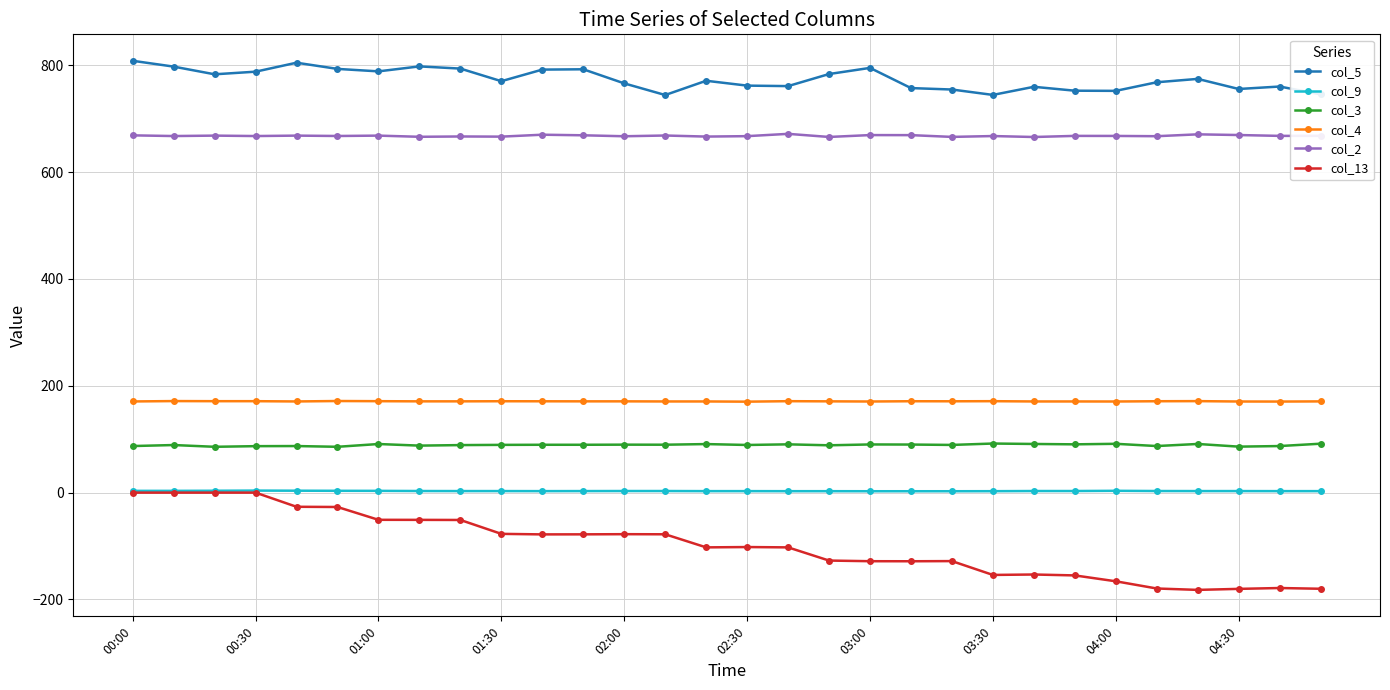

True or false: col_3 and col_5 cross at least once.

False